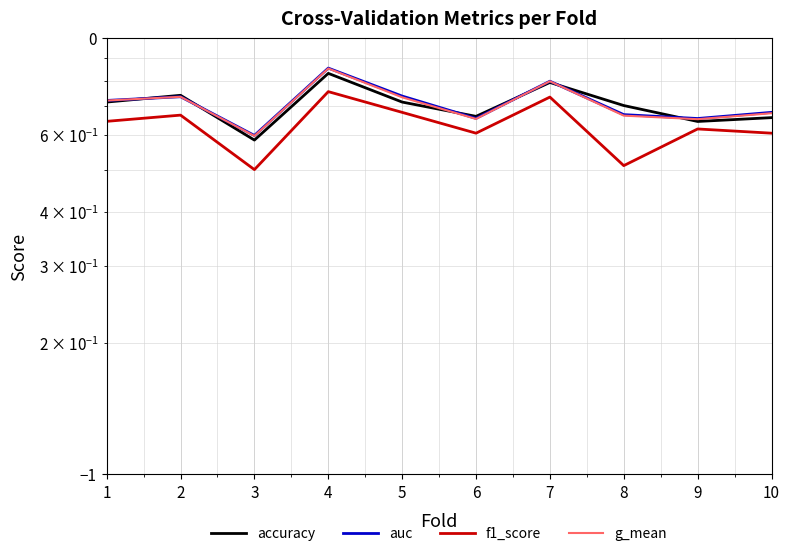

Between 1 and 9, which series saw the biggest shift?

accuracy